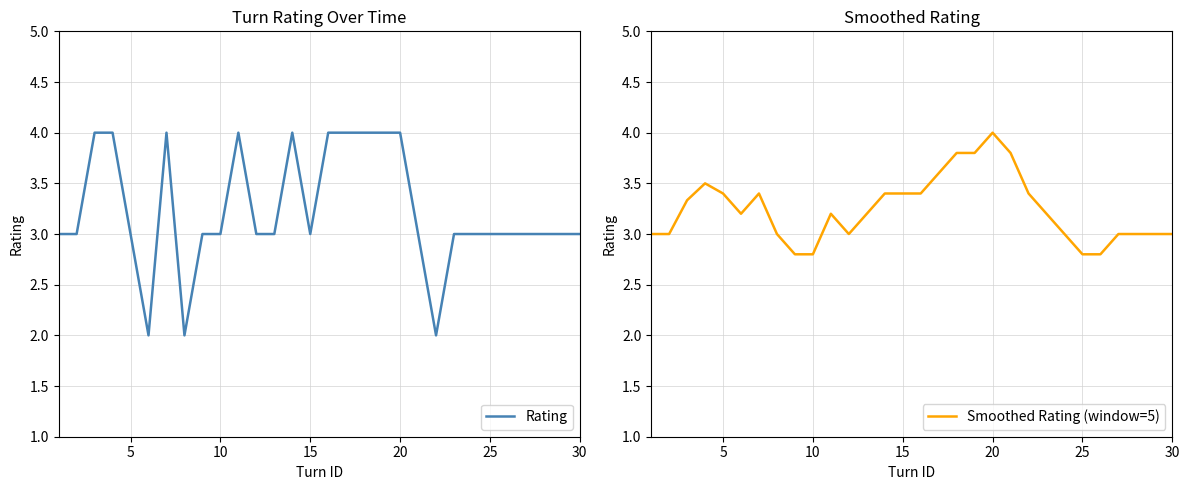

What is the highest value of the Smoothed Rating (window=5) series?

4.0